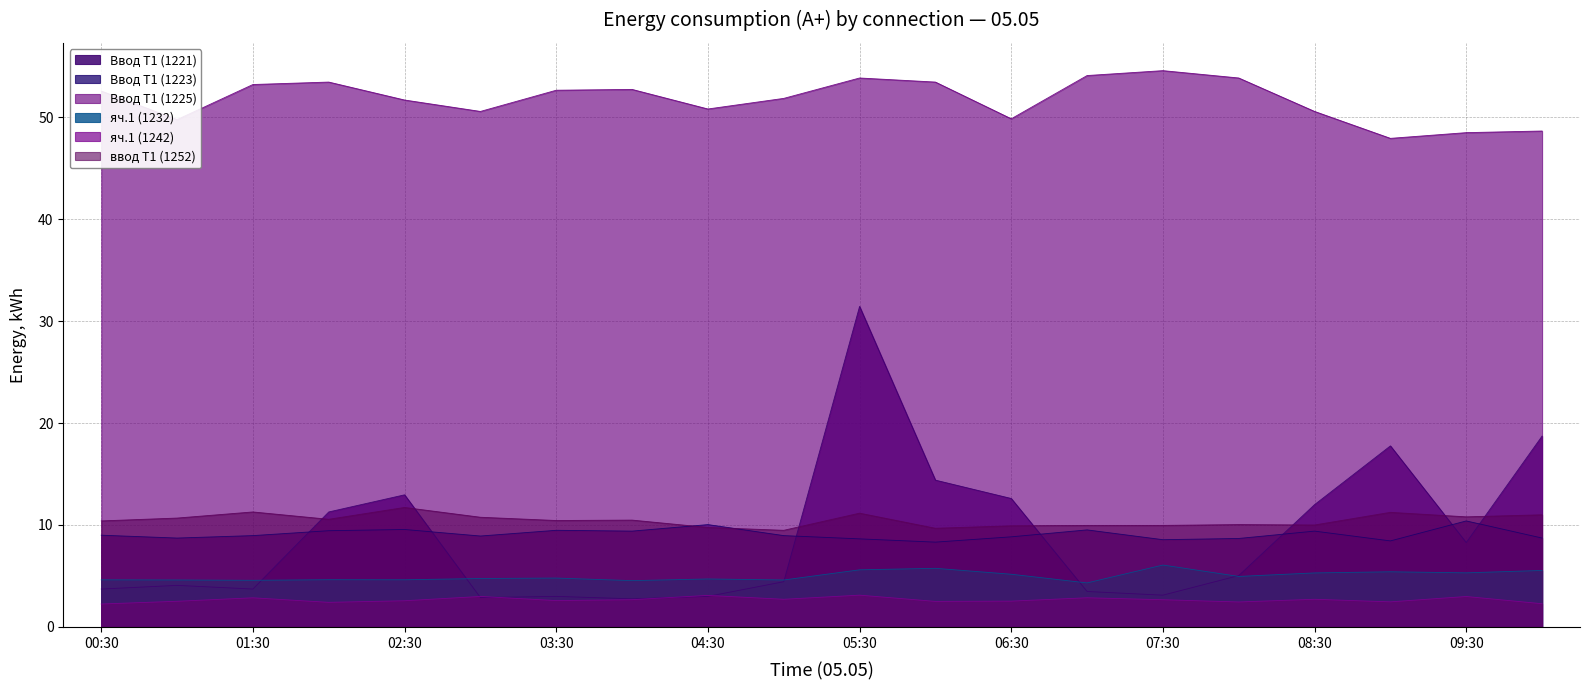

How many lines are shown in the chart?

6